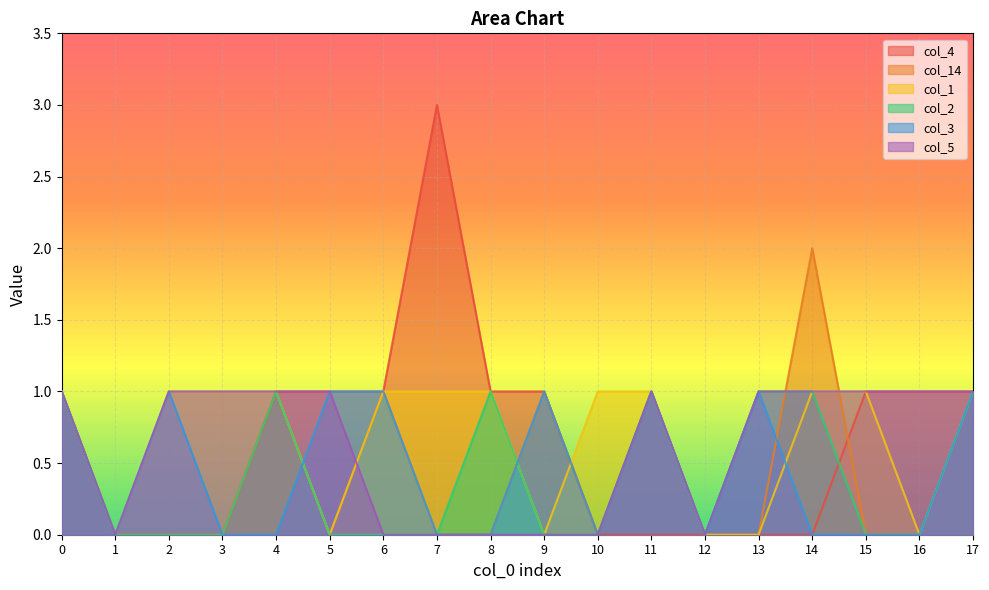

In col_2, how many points are higher than both neighbors (excluding endpoints)?

3